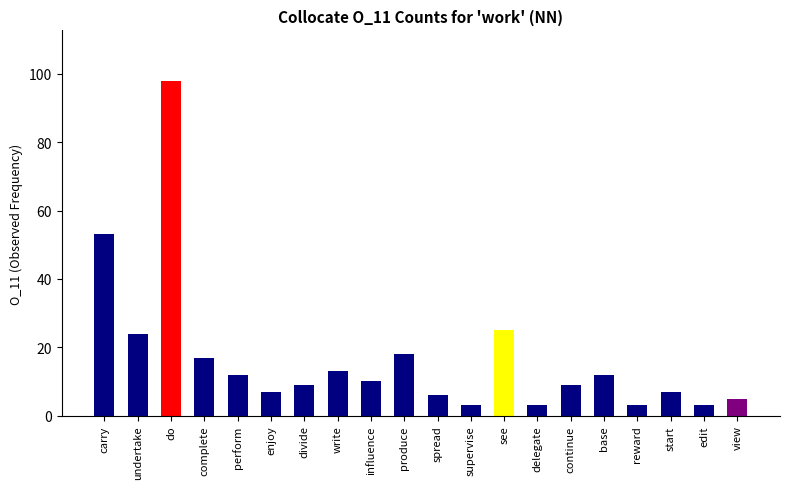

What is the change in value from undertake to delegate?

-21